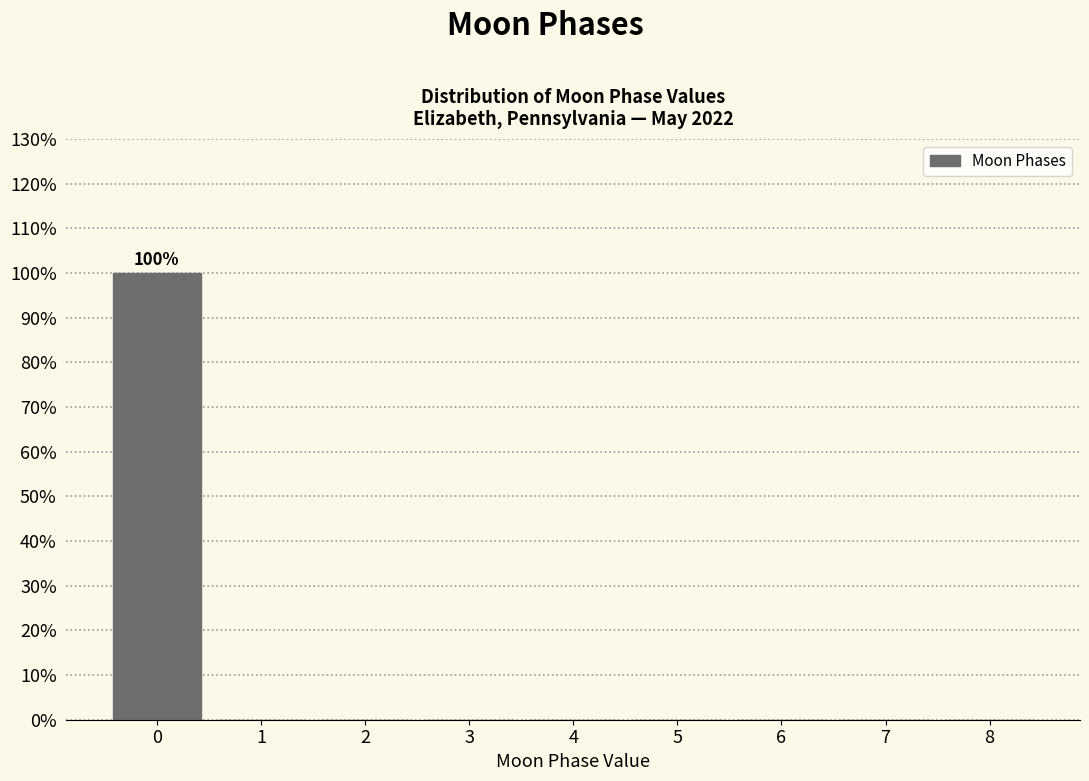

Reading left to right, list all the values displayed in this chart.

0=100	1=0	2=0	3=0	4=0	5=0	6=0	7=0	8=0